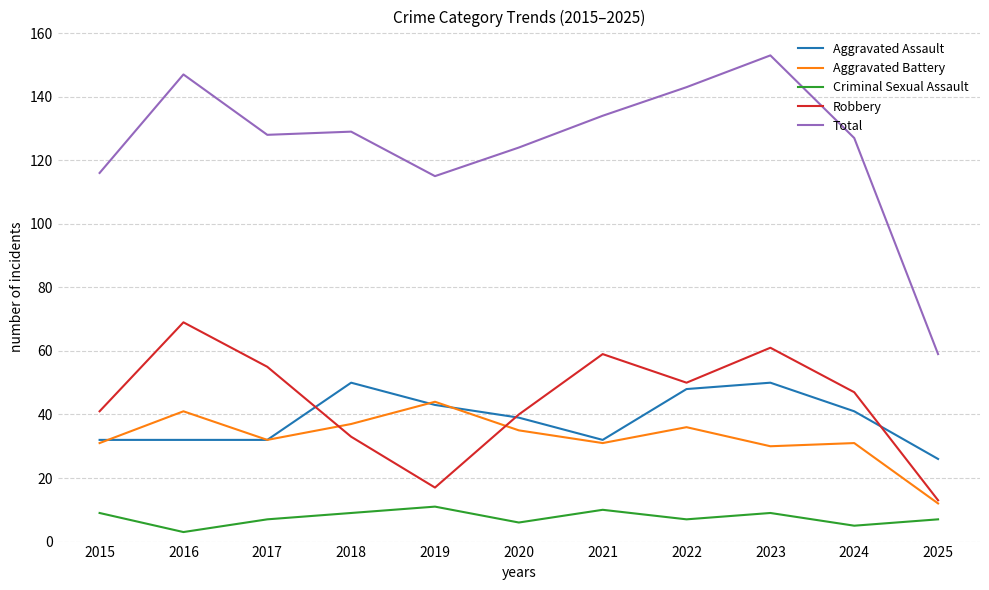

Between 2021 and 2025, which series saw the biggest shift?

Total